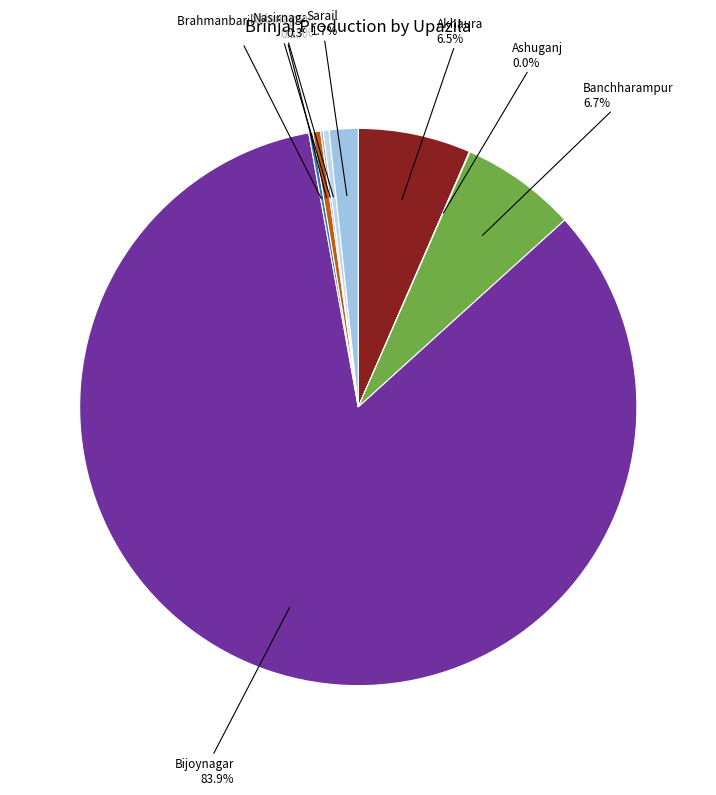

Does Nasirnagar account for over 50% of the chart?

No